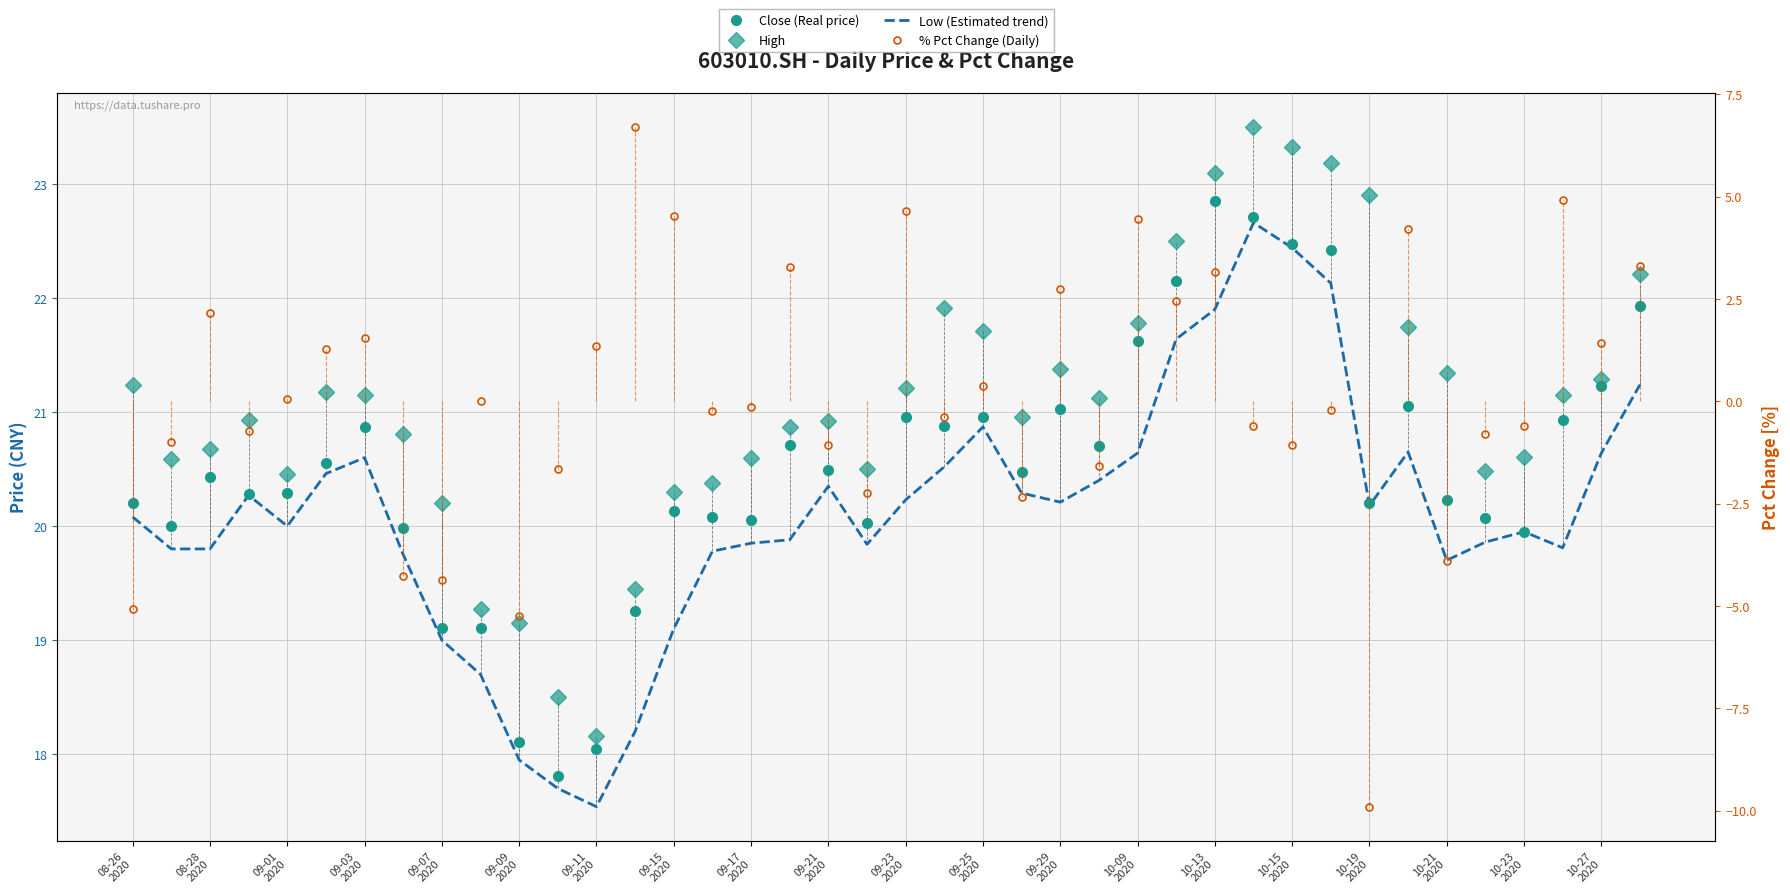

The Low (Estimated trend) series shows 20.6 at 33. True or false?

True